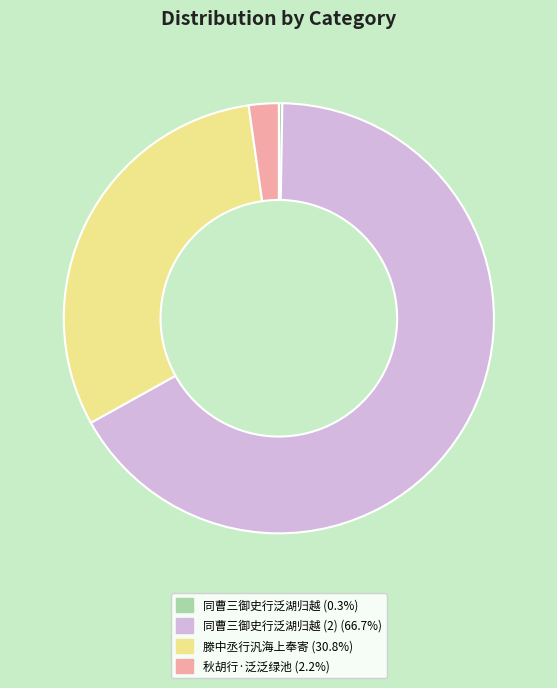

Is there a majority slice in this chart?

Yes